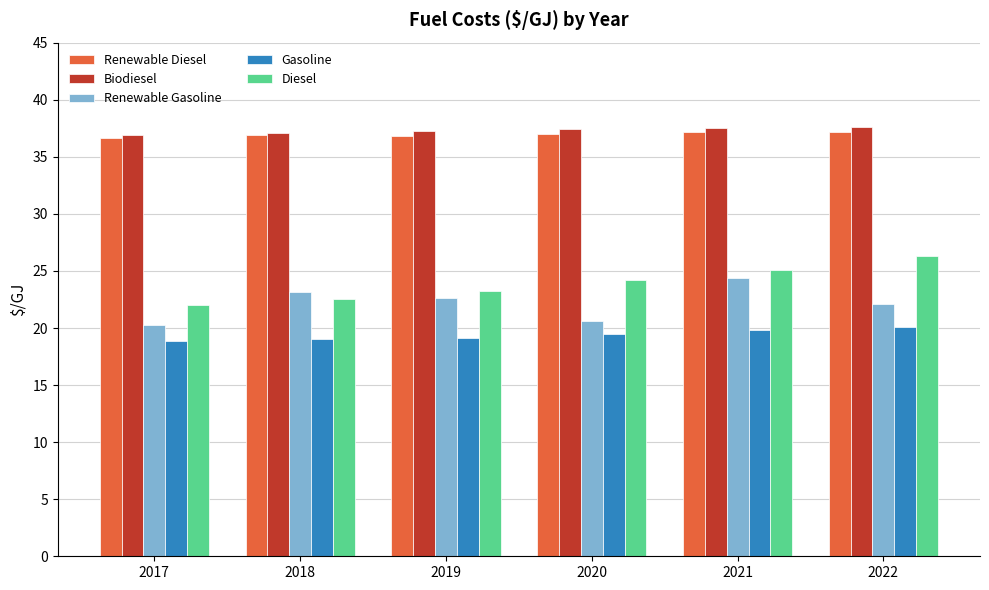

What is the minimum value shown in the chart?

18.9